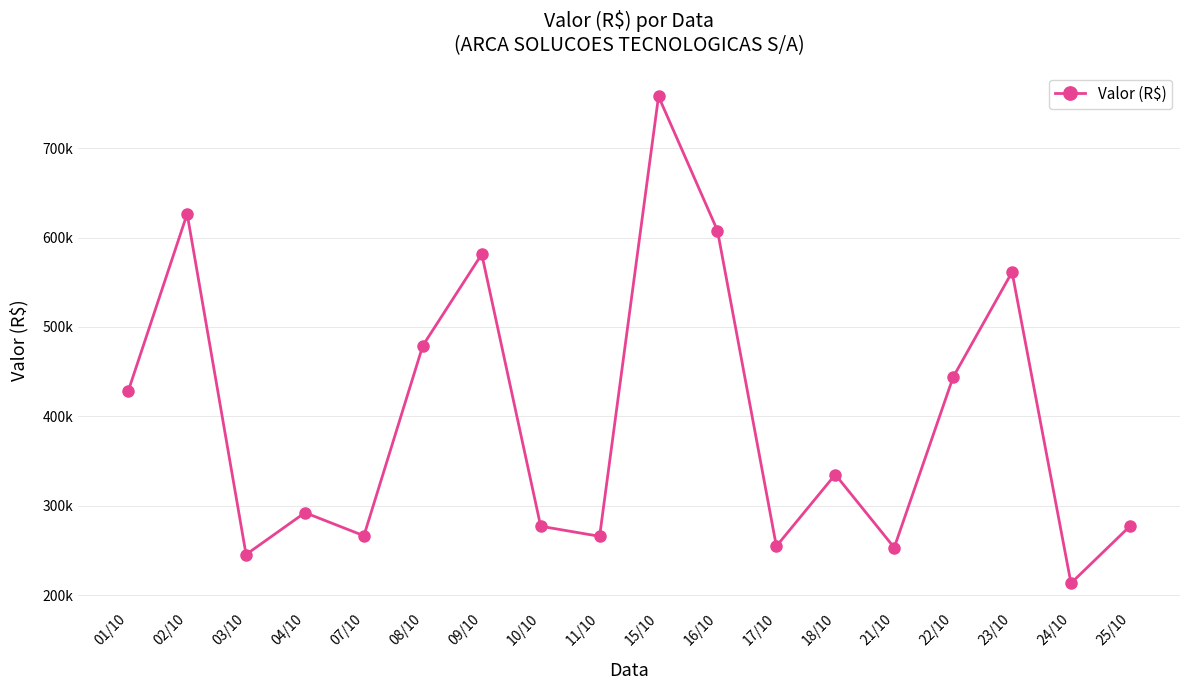

Is this an area chart (filled region under the line)?

No